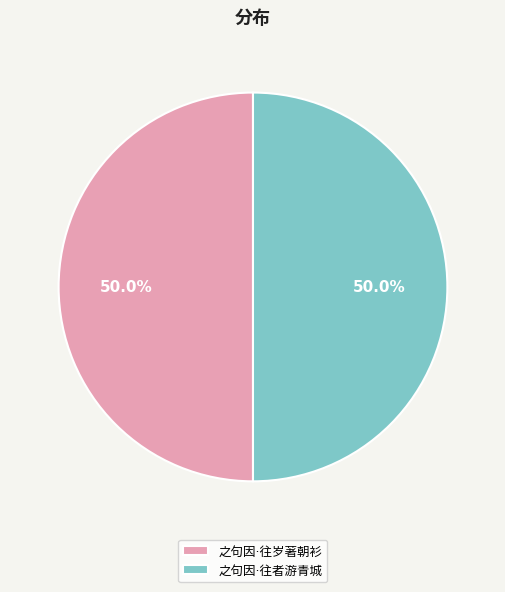

Count the number of slices in the pie.

2